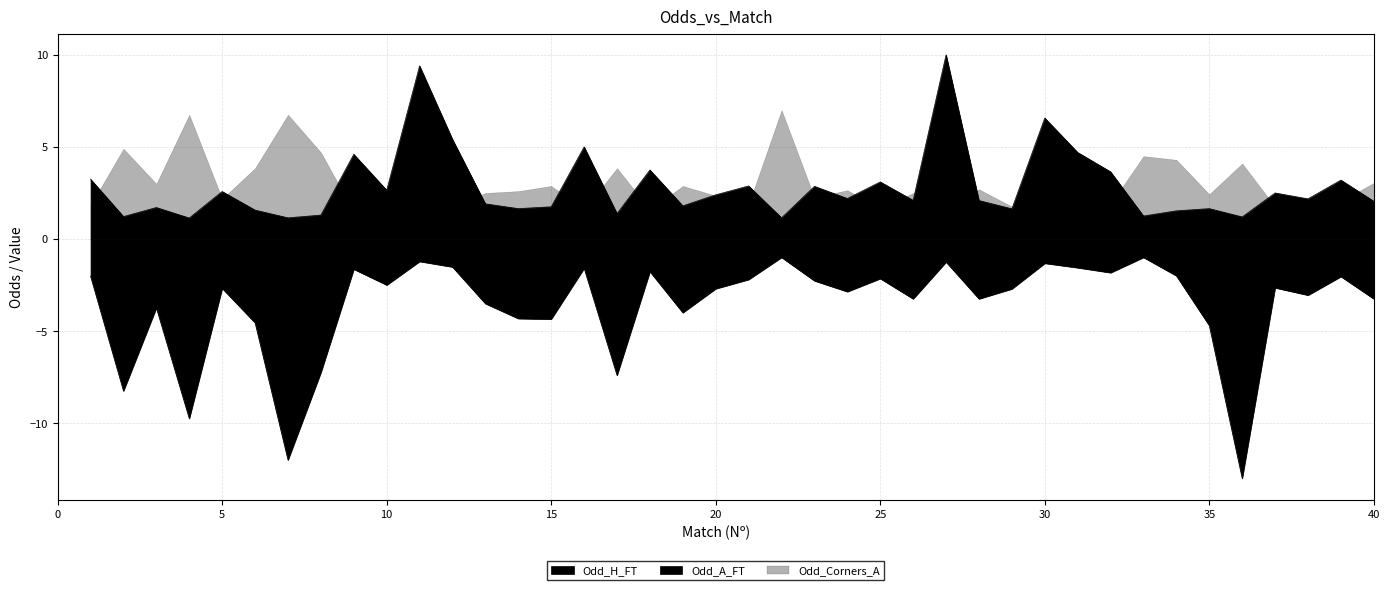

What is the difference between the Odd_H_FT values at 39 and 6?

1.6